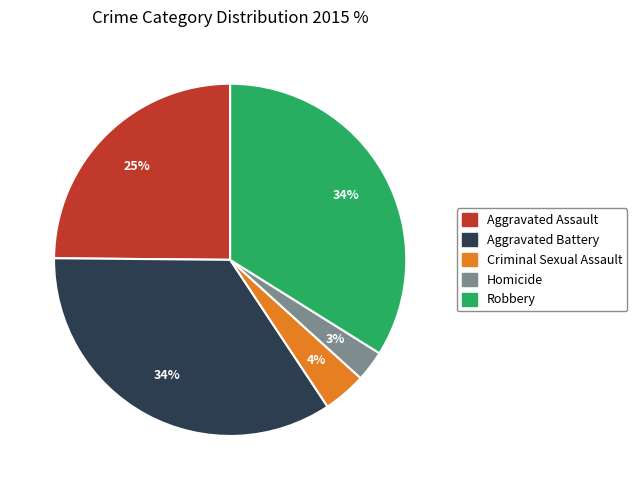

How many slices are in this pie chart?

5